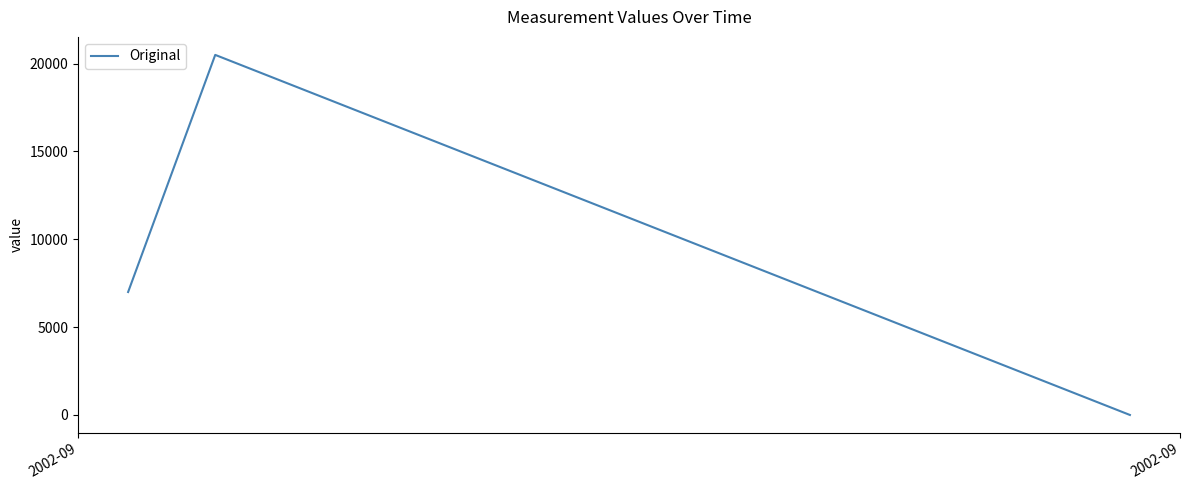

What is the maximum value shown in the chart?

20500